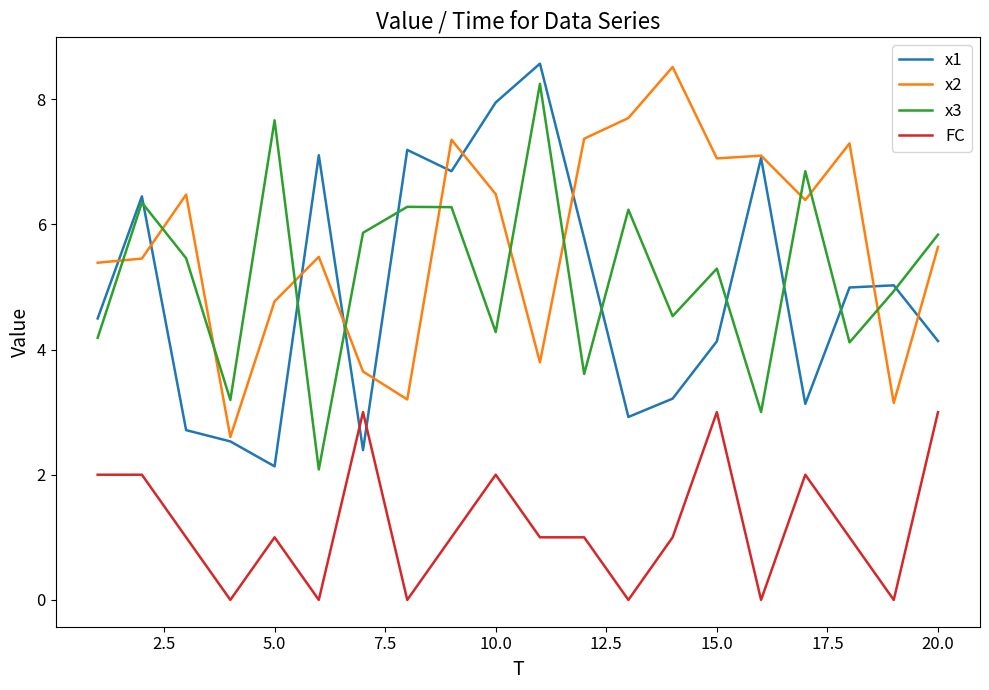

What is the maximum value for x3?

8.2